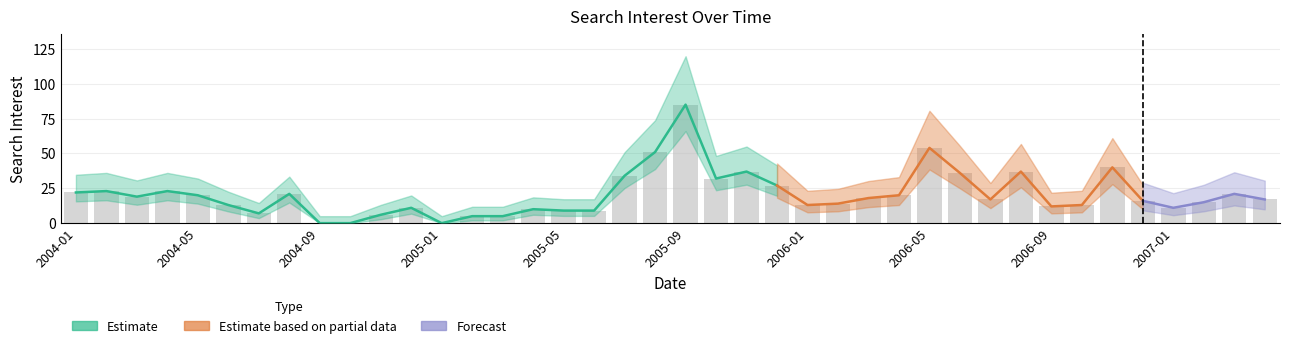

What is the average value?

21